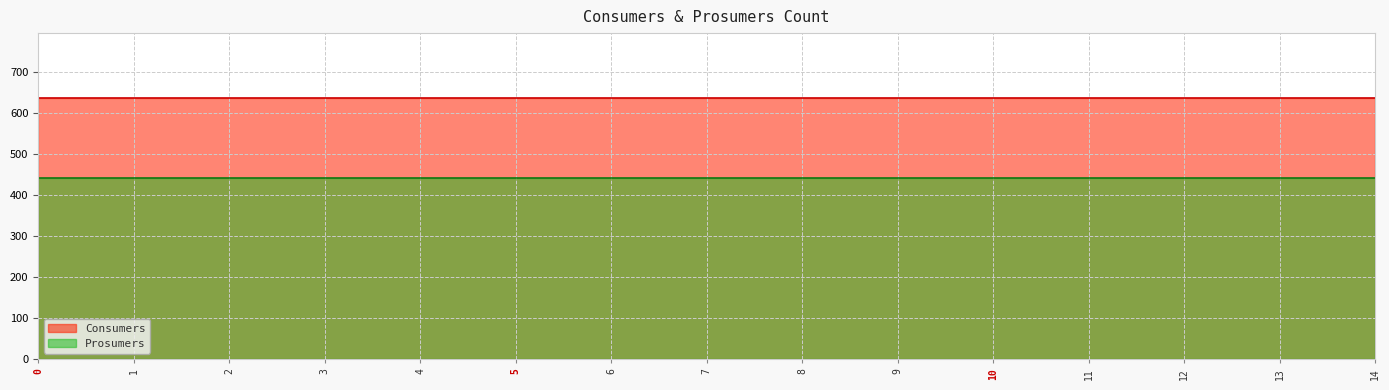

True or false: Consumers and Prosumers intersect in this chart.

False